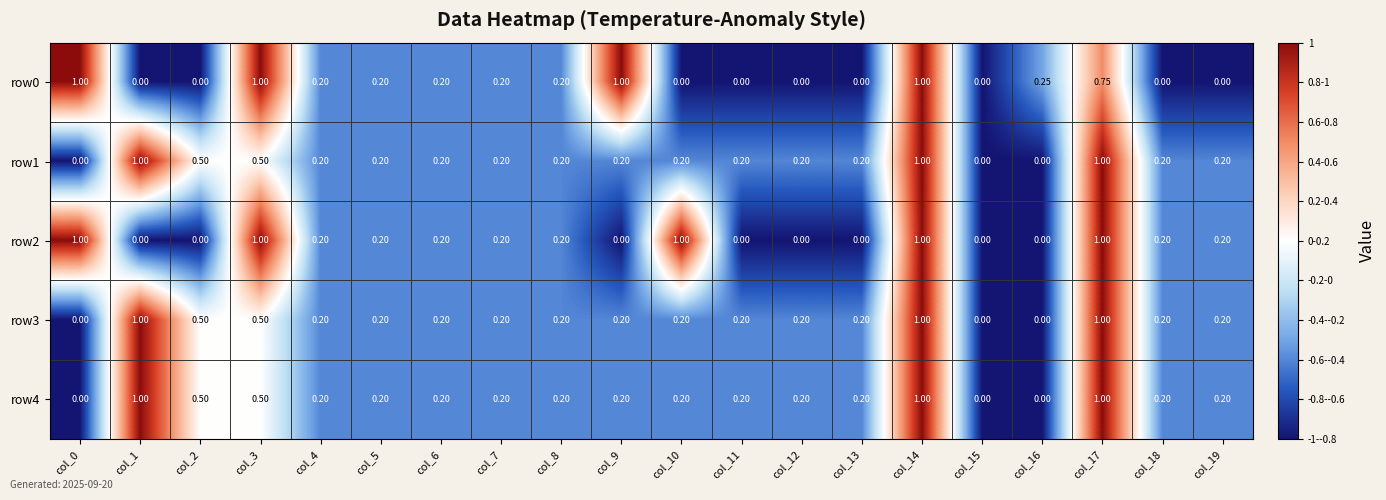

Reading left to right, extract all data points from this chart.

row0: col_0=1.0	col_1=0.0	col_2=0.0	col_3=1.0	col_4=0.2	col_5=0.2	col_6=0.2	col_7=0.2	col_8=0.2	col_9=1.0	col_10=0.0	col_11=0.0	col_12=0.0	col_13=0.0	col_14=1.0	col_15=0.0	col_16=0.2	col_17=0.8	col_18=0.0	col_19=0.0
row1: col_0=0.0	col_1=1.0	col_2=0.5	col_3=0.5	col_4=0.2	col_5=0.2	col_6=0.2	col_7=0.2	col_8=0.2	col_9=0.2	col_10=0.2	col_11=0.2	col_12=0.2	col_13=0.2	col_14=1.0	col_15=0.0	col_16=0.0	col_17=1.0	col_18=0.2	col_19=0.2
row2: col_0=1.0	col_1=0.0	col_2=0.0	col_3=1.0	col_4=0.2	col_5=0.2	col_6=0.2	col_7=0.2	col_8=0.2	col_9=0.0	col_10=1.0	col_11=0.0	col_12=0.0	col_13=0.0	col_14=1.0	col_15=0.0	col_16=0.0	col_17=1.0	col_18=0.2	col_19=0.2
row3: col_0=0.0	col_1=1.0	col_2=0.5	col_3=0.5	col_4=0.2	col_5=0.2	col_6=0.2	col_7=0.2	col_8=0.2	col_9=0.2	col_10=0.2	col_11=0.2	col_12=0.2	col_13=0.2	col_14=1.0	col_15=0.0	col_16=0.0	col_17=1.0	col_18=0.2	col_19=0.2
row4: col_0=0.0	col_1=1.0	col_2=0.5	col_3=0.5	col_4=0.2	col_5=0.2	col_6=0.2	col_7=0.2	col_8=0.2	col_9=0.2	col_10=0.2	col_11=0.2	col_12=0.2	col_13=0.2	col_14=1.0	col_15=0.0	col_16=0.0	col_17=1.0	col_18=0.2	col_19=0.2